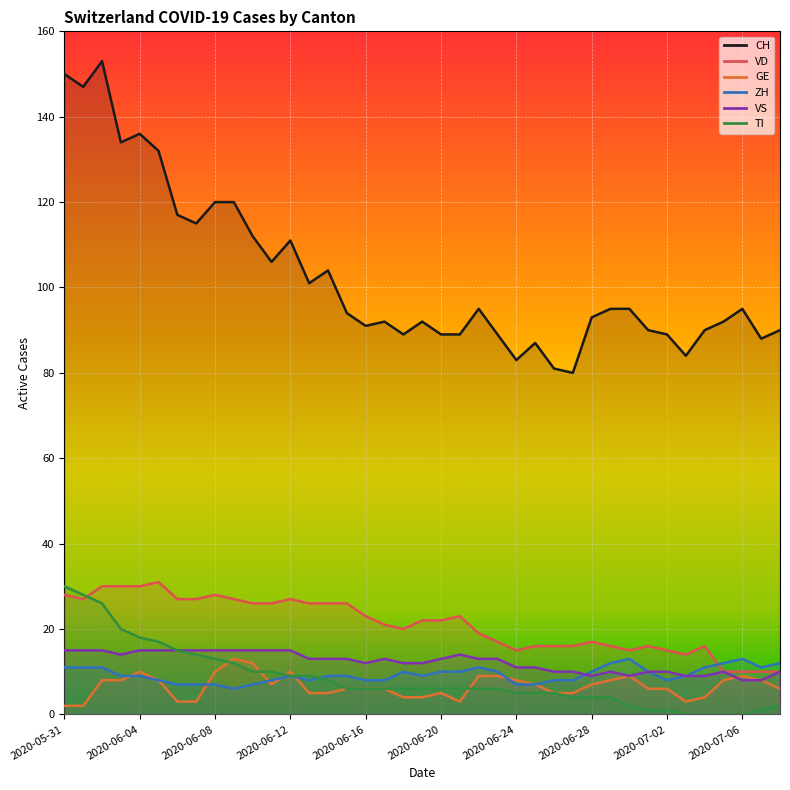

Which category has the lowest value in the ZH series?

2020-06-09